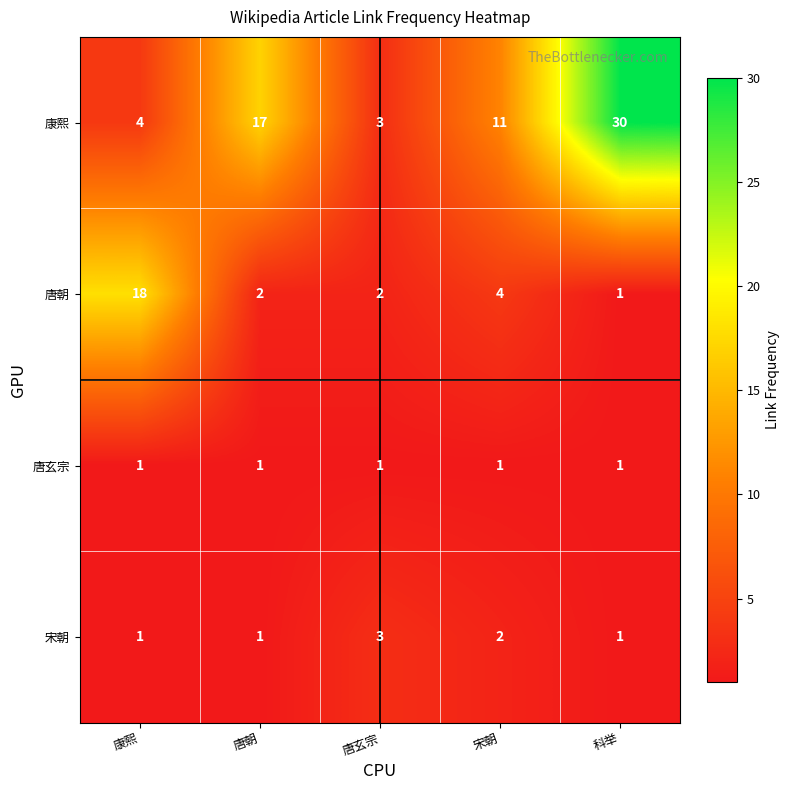

Between 唐玄宗 and 宋朝, which series saw the biggest shift?

康熙